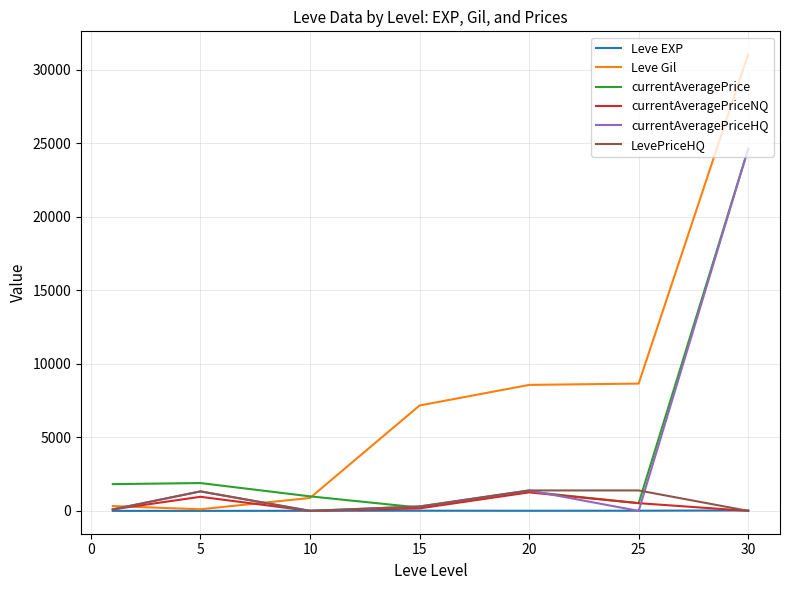

What is the greatest value displayed?

31070